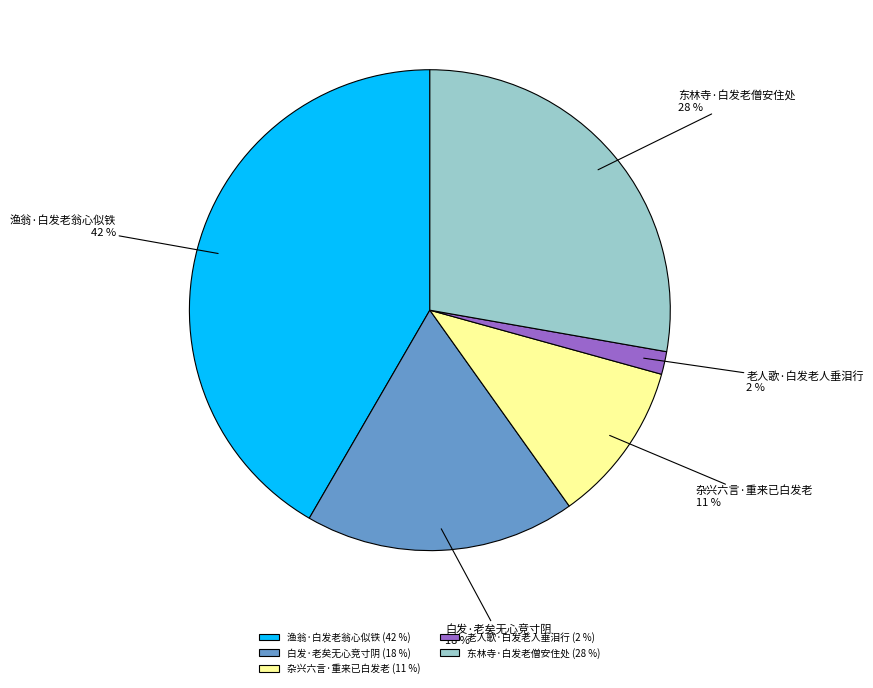

Which slice is the smallest?

老人歌·白发老人垂泪行